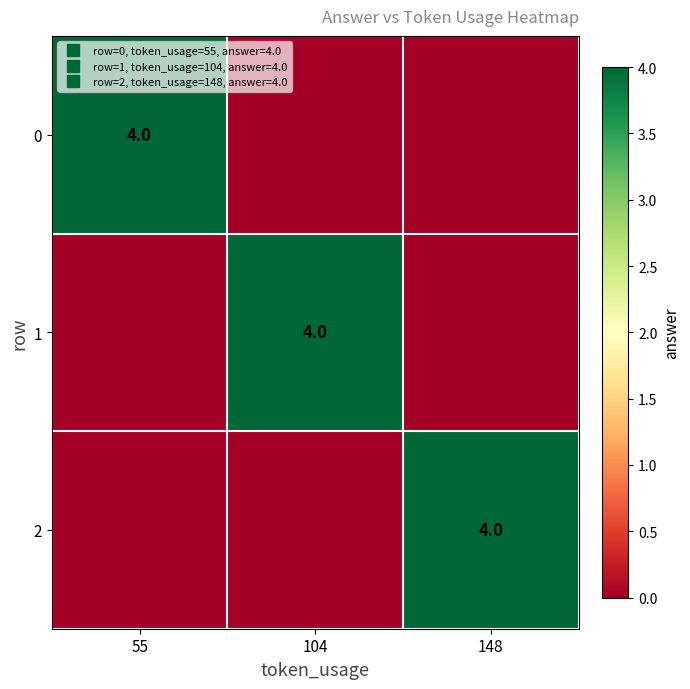

How many categories are shown in the chart?

3